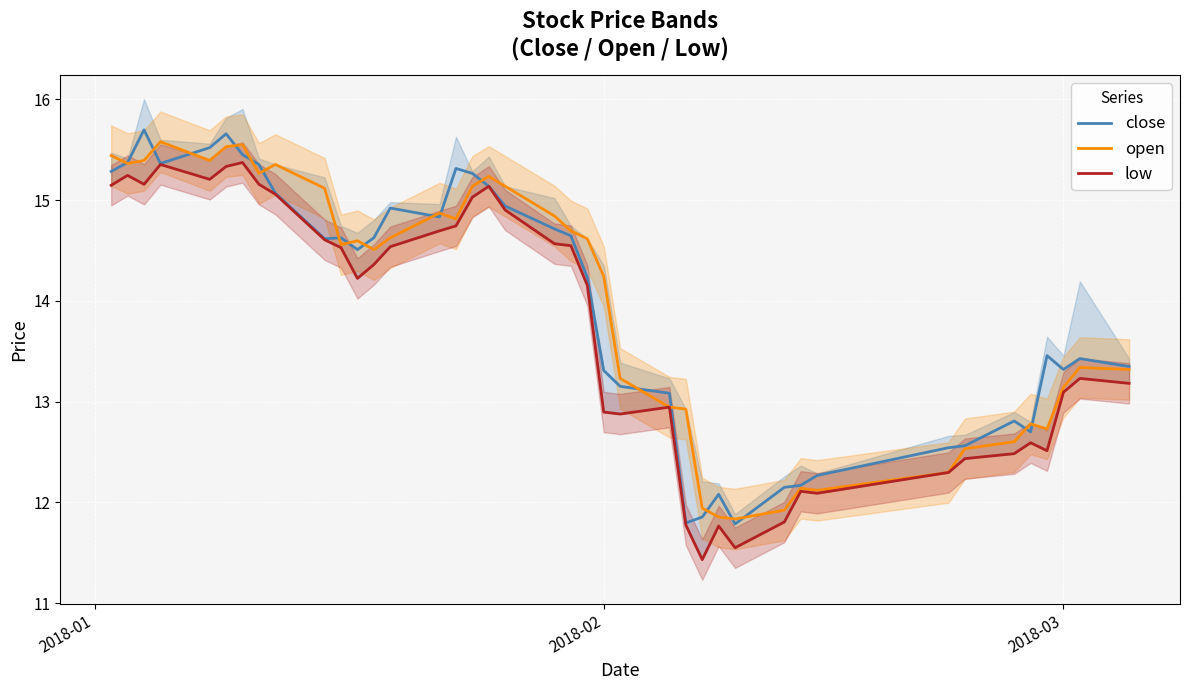

Does the chart display data point markers on the line(s)?

No